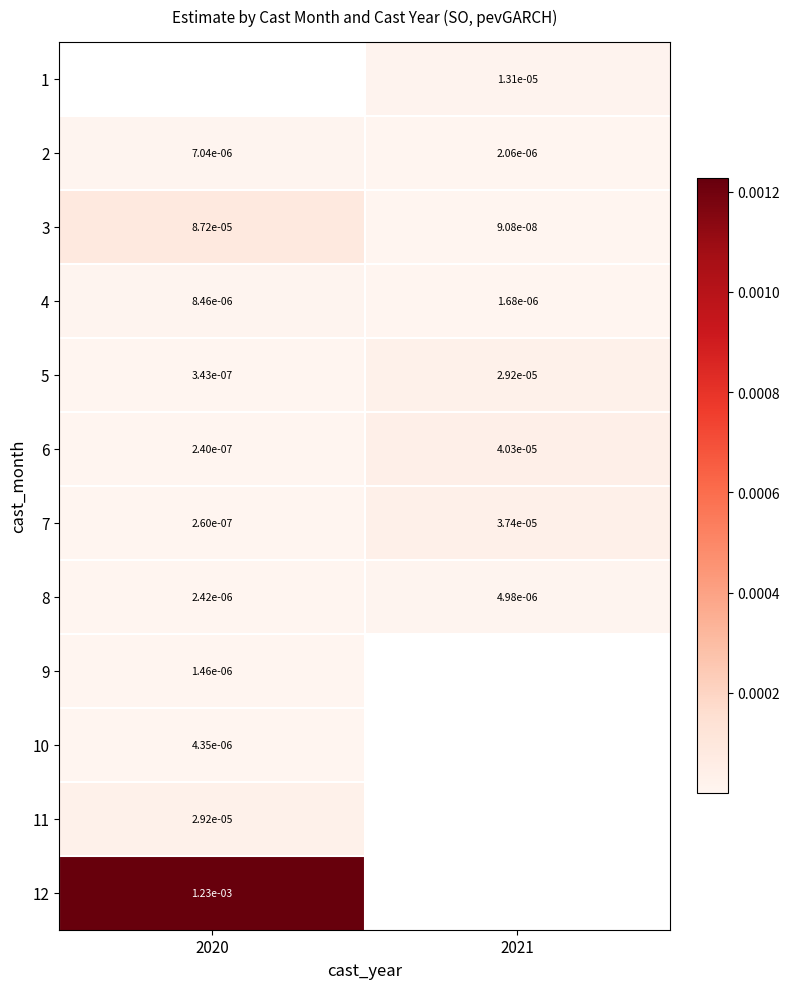

Rank the categories by 6 value from lowest to highest.

2020, 2021